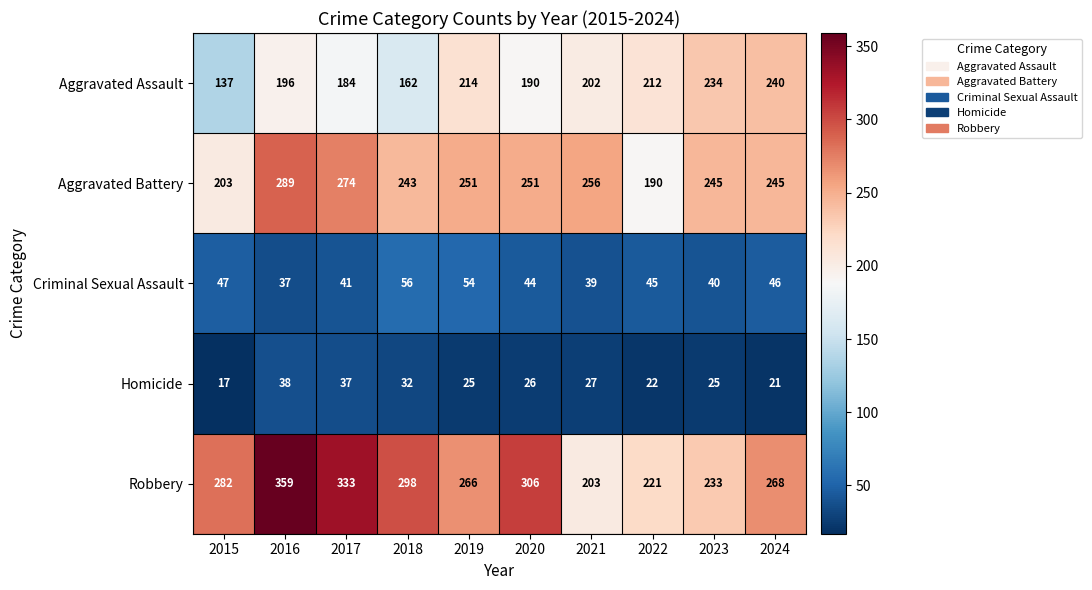

Between 2018 and 2019, which series saw the biggest shift?

Aggravated Assault